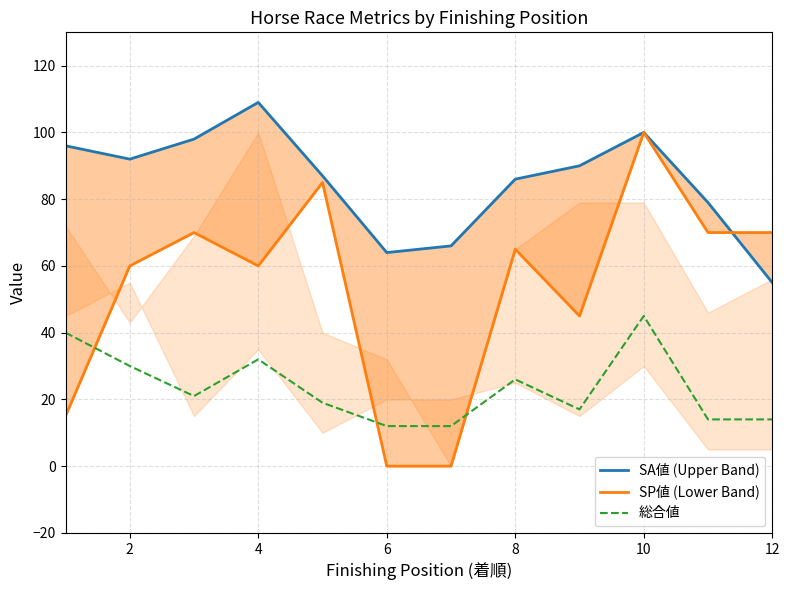

The 総合値 series shows 6 at 6. True or false?

False